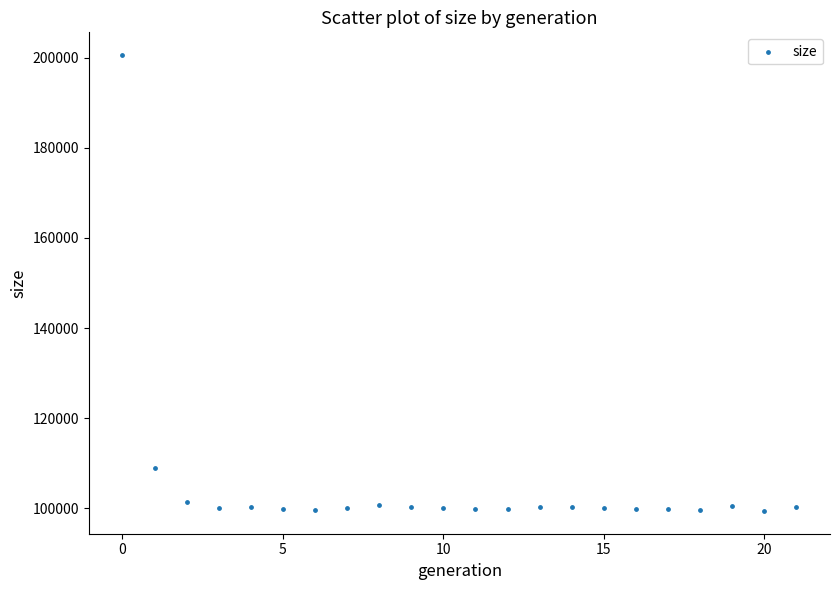

What Y value in the scatter plot is closest to 150001?

109043